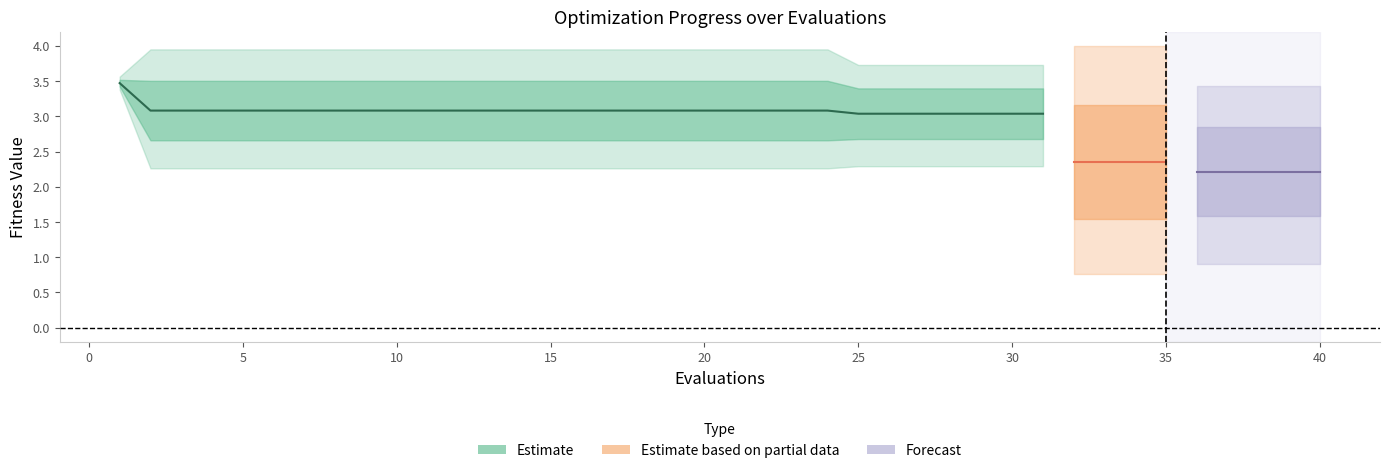

Reading right to left, extract all data points from this chart.

mean: 40=2.2	39=2.2	38=2.2	37=2.2	36=2.2	35=2.4	34=2.4	33=2.4	32=2.4	31=3.0	30=3.0	29=3.0	28=3.0	27=3.0	26=3.0	25=3.0	24=3.1	23=3.1	22=3.1	21=3.1	20=3.1	19=3.1	18=3.1	17=3.1	16=3.1	15=3.1	14=3.1	13=3.1	12=3.1	11=3.1	10=3.1	9=3.1	8=3.1	7=3.1	6=3.1	5=3.1	4=3.1	3=3.1	2=3.1	1=3.5
best: 40=0.9	39=0.9	38=0.9	37=0.9	36=0.9	35=0.8	34=0.8	33=0.8	32=0.8	31=2.3	30=2.3	29=2.3	28=2.3	27=2.3	26=2.3	25=2.3	24=2.3	23=2.3	22=2.3	21=2.3	20=2.3	19=2.3	18=2.3	17=2.3	16=2.3	15=2.3	14=2.3	13=2.3	12=2.3	11=2.3	10=2.3	9=2.3	8=2.3	7=2.3	6=2.3	5=2.3	4=2.3	3=2.3	2=2.3	1=3.4
worst: 40=3.4	39=3.4	38=3.4	37=3.4	36=3.4	35=4.0	34=4.0	33=4.0	32=4.0	31=3.7	30=3.7	29=3.7	28=3.7	27=3.7	26=3.7	25=3.7	24=4.0	23=4.0	22=4.0	21=4.0	20=4.0	19=4.0	18=4.0	17=4.0	16=4.0	15=4.0	14=4.0	13=4.0	12=4.0	11=4.0	10=4.0	9=4.0	8=4.0	7=4.0	6=4.0	5=4.0	4=4.0	3=4.0	2=4.0	1=3.6